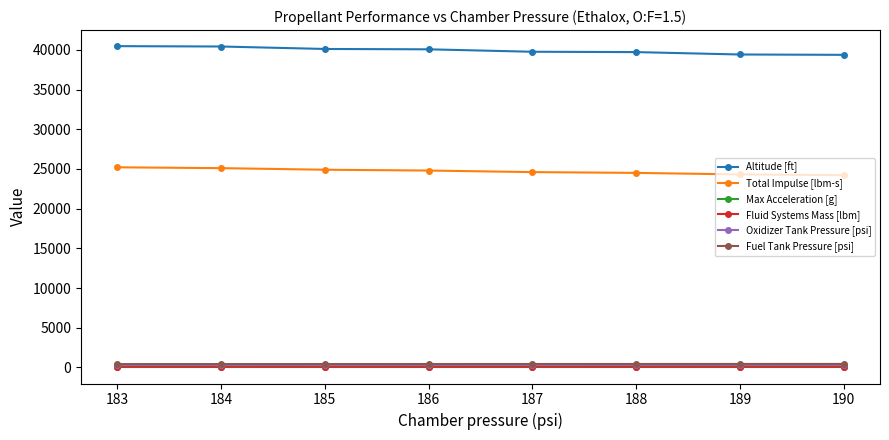

The value of Altitude [ft] at 188 is 39719.0. True or false?

True